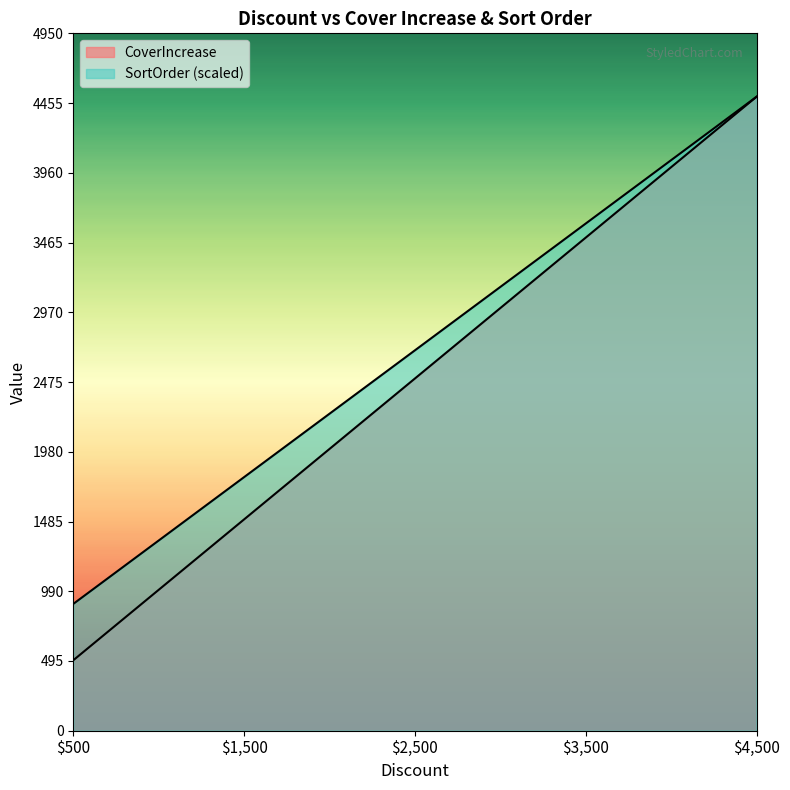

Reading left to right, list all the values displayed in this chart.

CoverIncrease: 500	1500	2500	3500	4500
SortOrder: 900	1800	2700	3600	4500